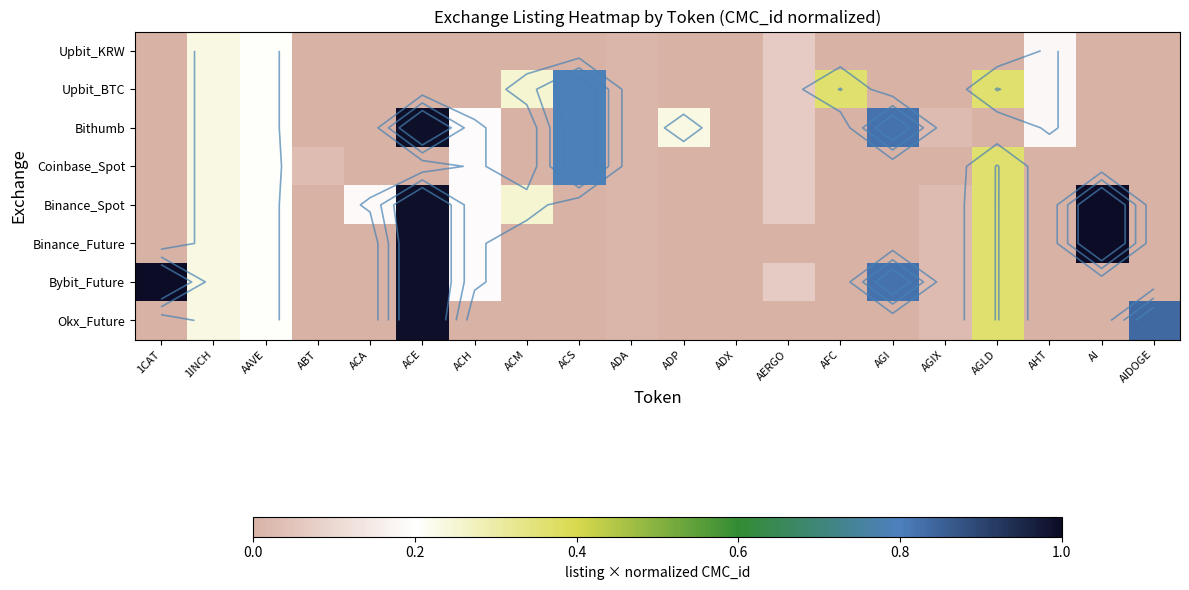

At which label is Binance_Future closest to 0?

1CAT